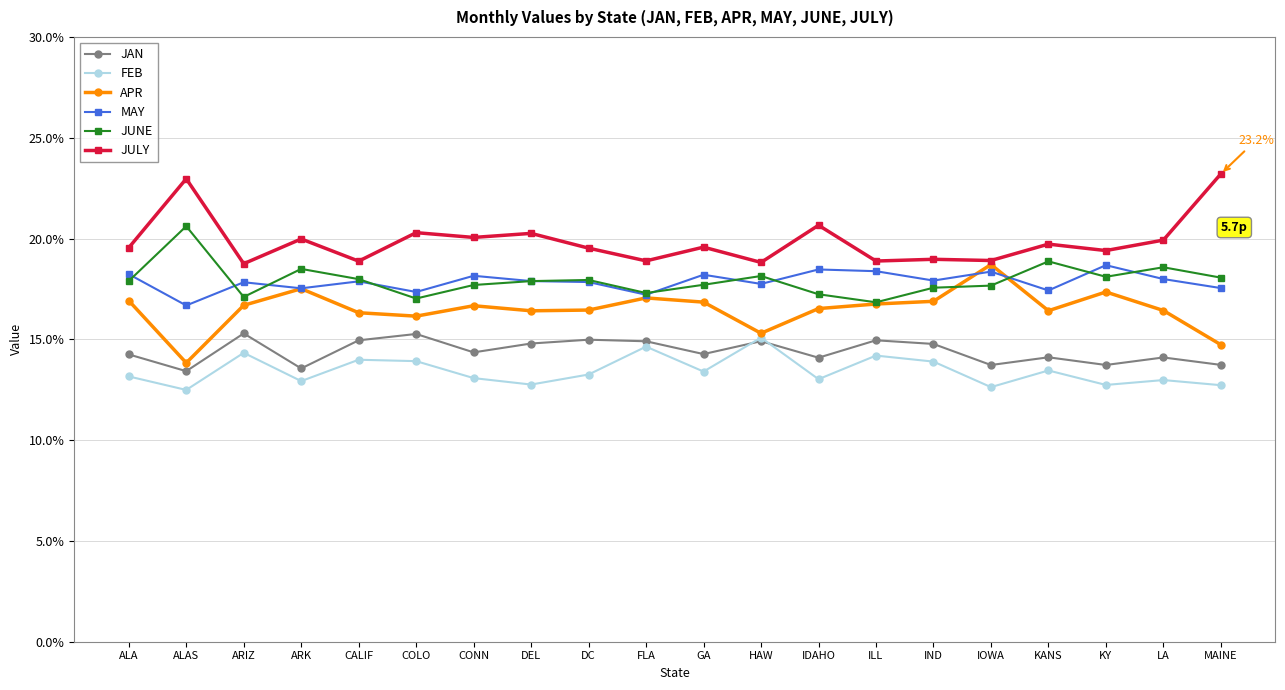

What is the highest value of the FEB series?

15.1